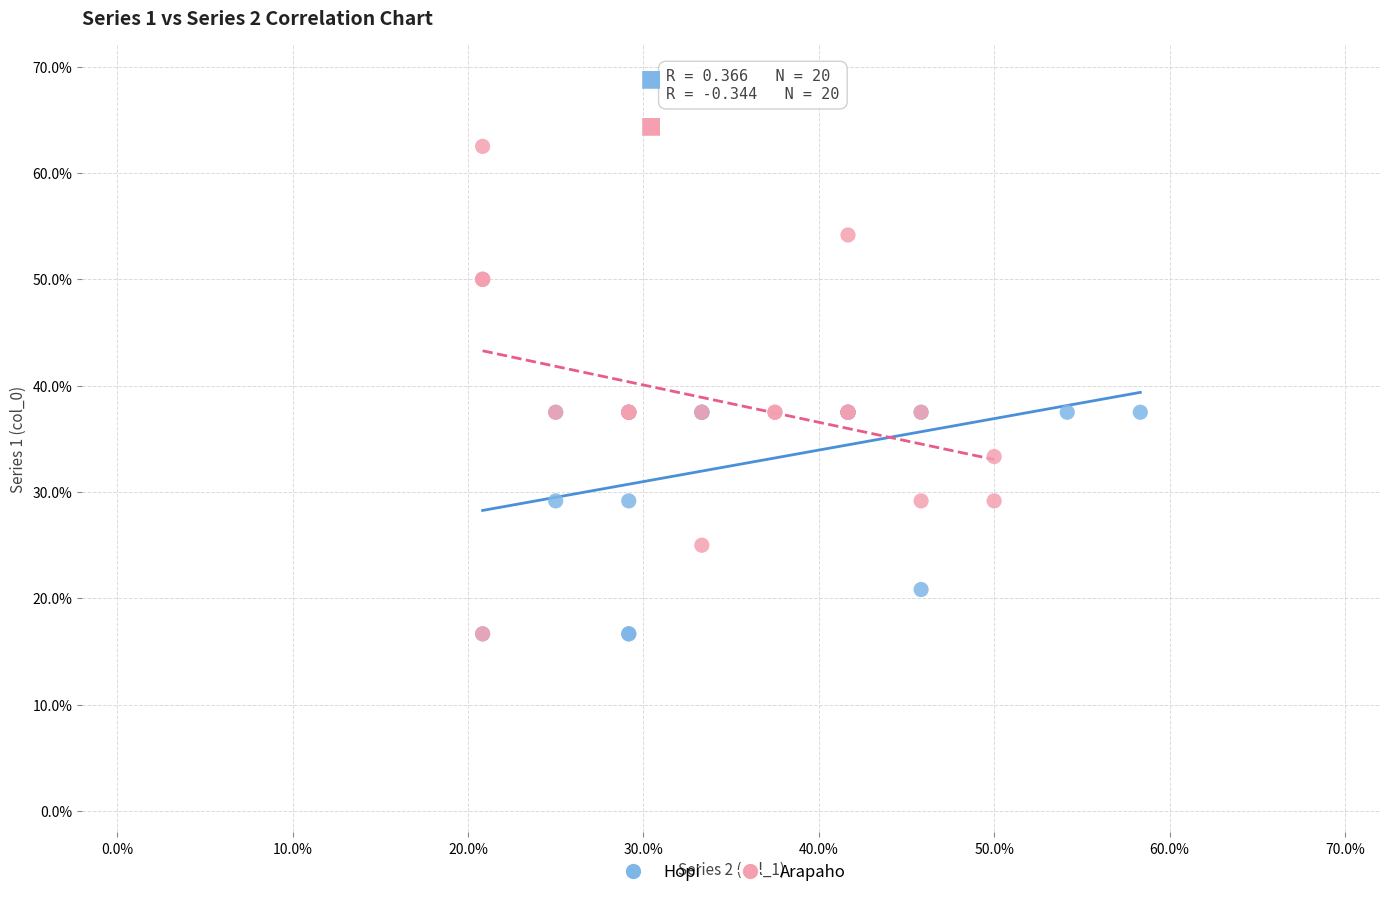

Which series contains the highest Y value?

Arapaho